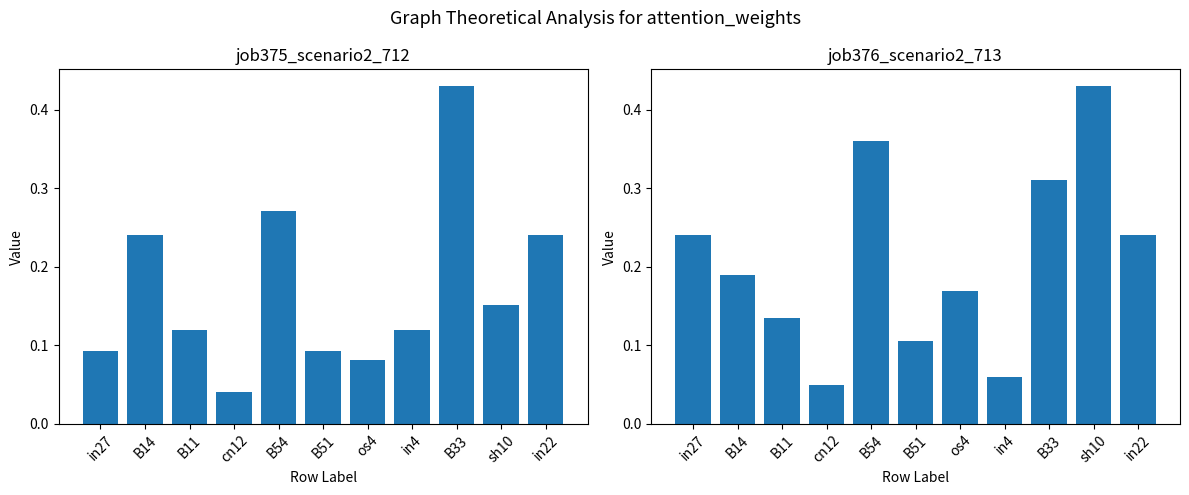

What is the greatest value displayed?

0.4